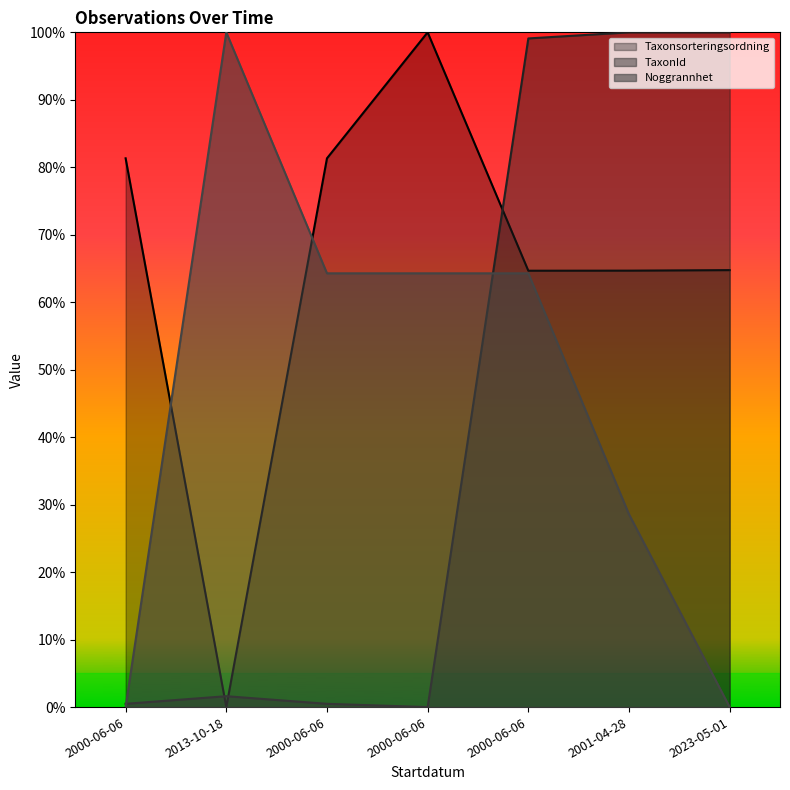

What is the sum of the TaxonId values at 2001-04-28 and 2023-05-01?

2.0